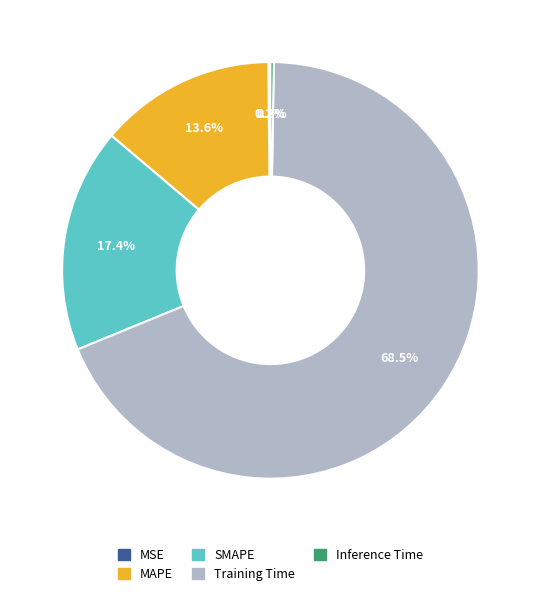

Which category has the biggest portion of the pie?

Training Time